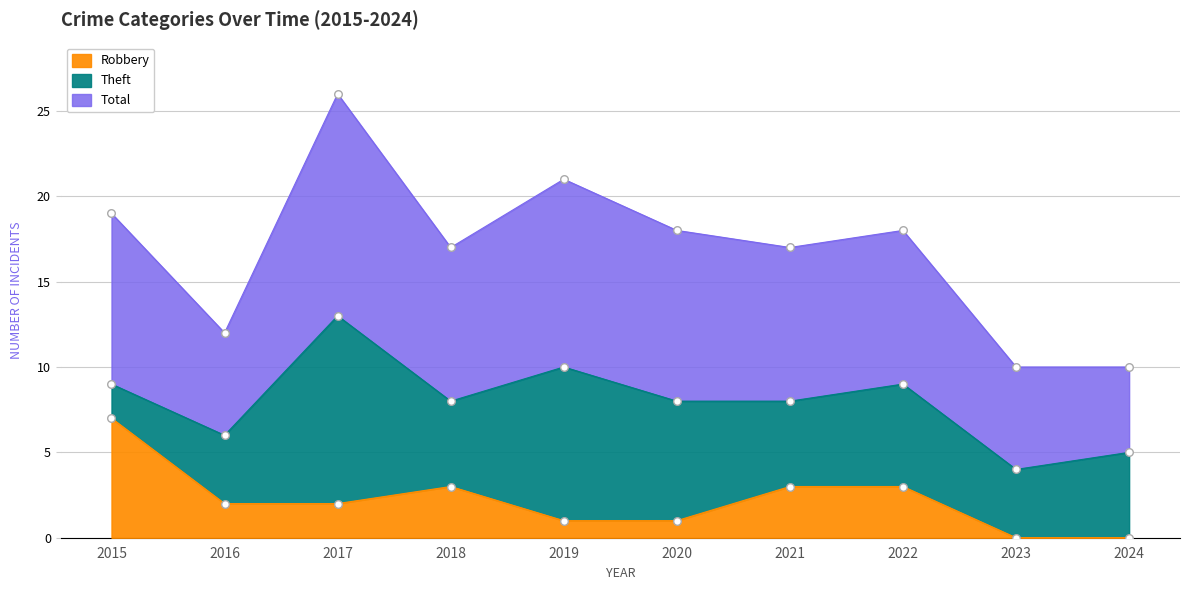

Which series reaches the maximum Y coordinate?

Total